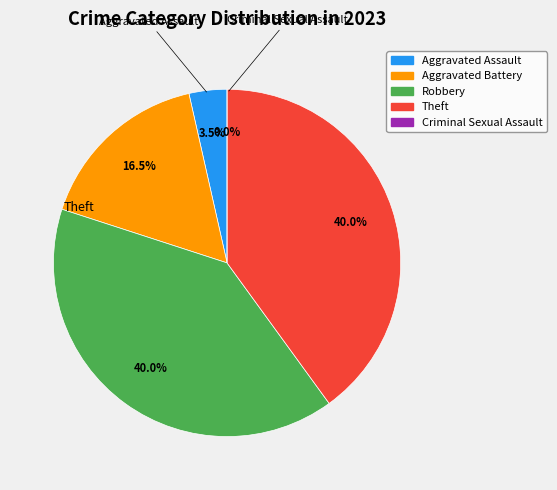

What percentage is the Theft slice, to the nearest percent?

40%